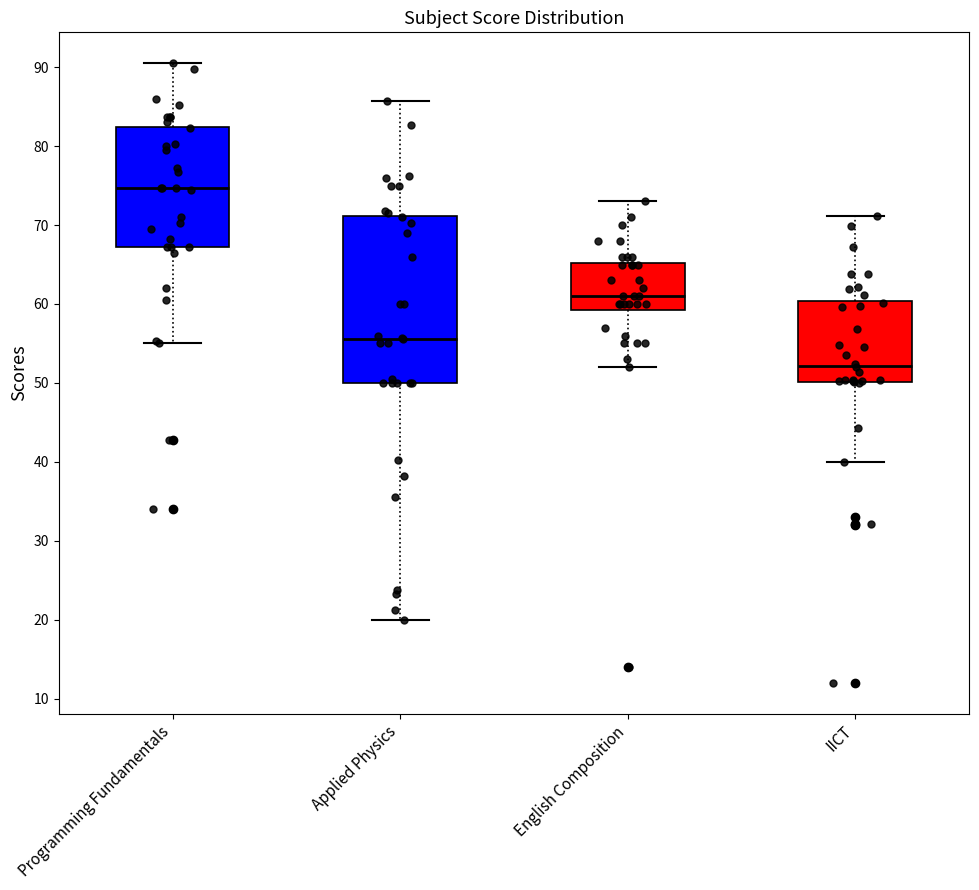

Reading left to right, transcribe this box plot: for each box, give where its median line is, the range the box spans, and where its two whiskers end, as read against the y-axis. The values are not printed on the chart, so give them approximately, as read against the axis.

Programming Fundamentals: median 75, box 67 to 82, whiskers 55 to 91
Applied Physics: median 56, box 50 to 71, whiskers 20 to 86
English Composition: median 61, box 59 to 65, whiskers 52 to 73
IICT: median 52, box 50 to 60, whiskers 40 to 71